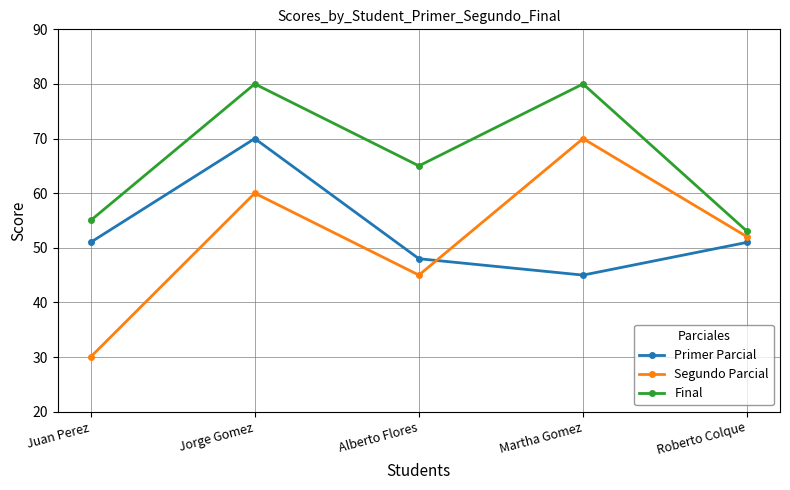

How many data points in Primer Parcial are less than 51?

2